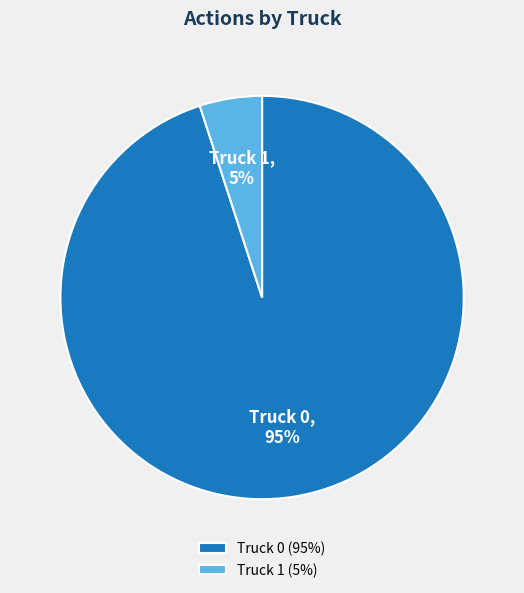

Does any single category account for the majority?

Yes